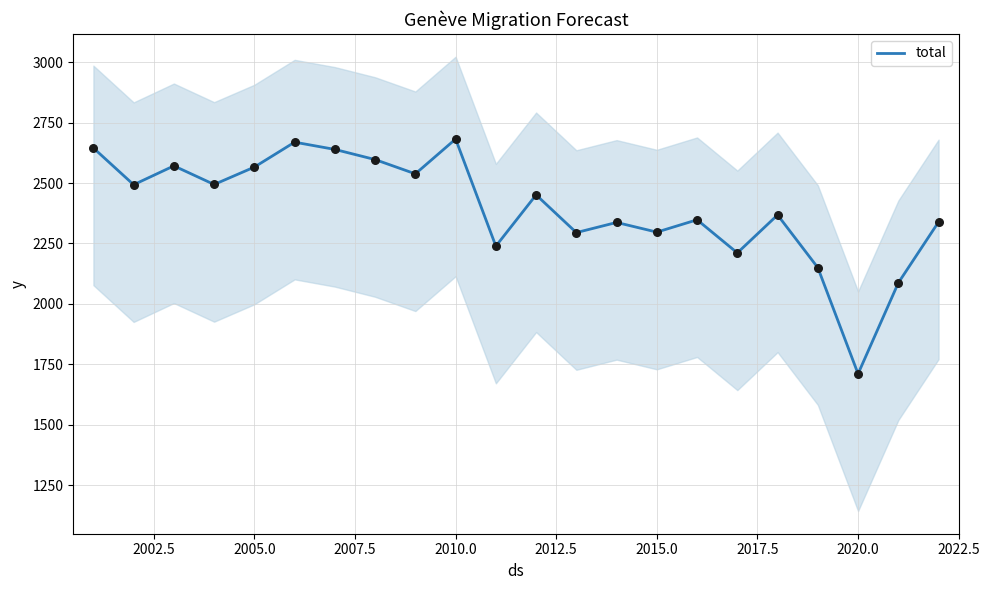

The value of total at 2020.0 is 1711. True or false?

True